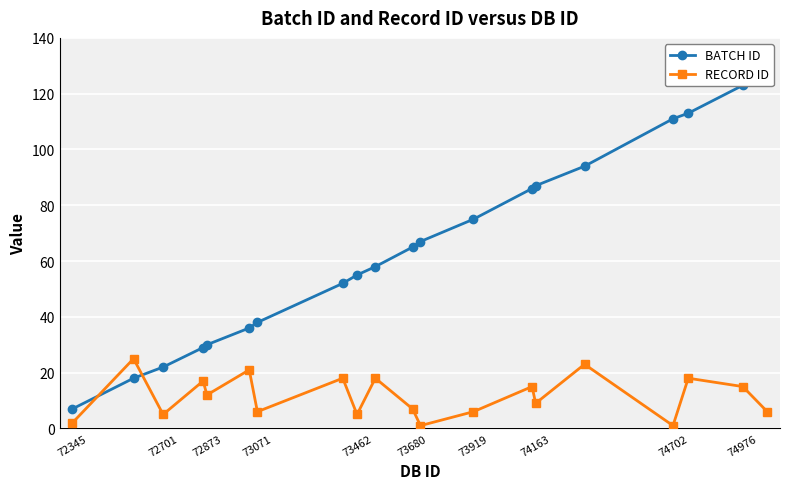

True or false: RECORD ID has a value of 6 at 72873.

False